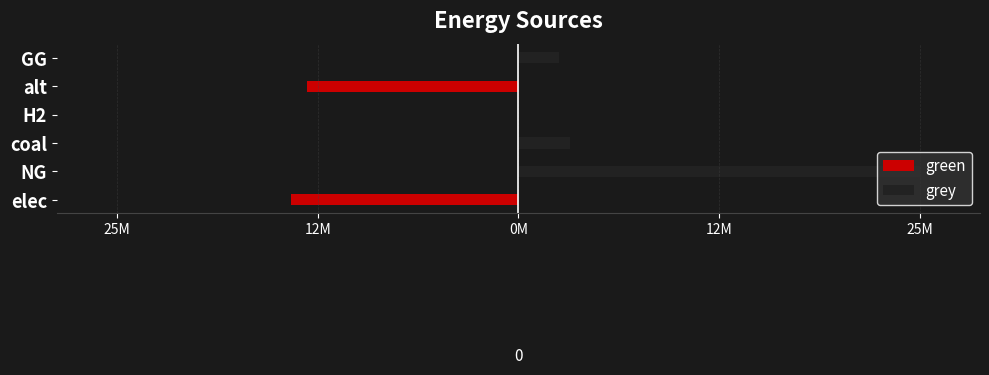

Rank the series at NG from highest to lowest value.

grey, green